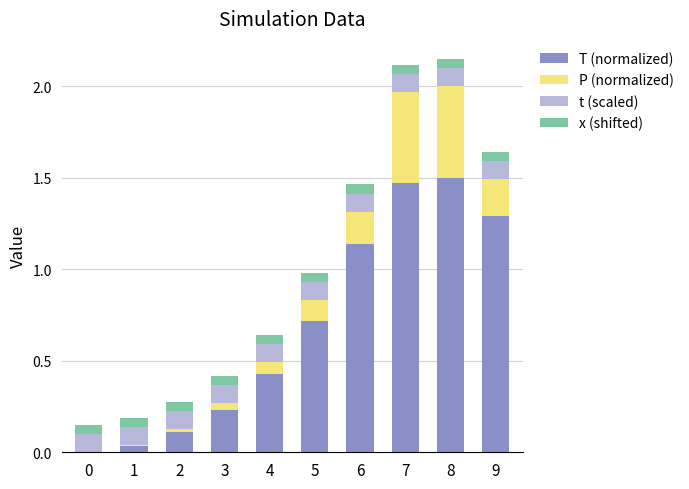

The T (normalized) series shows 0.3 at 7. True or false?

False